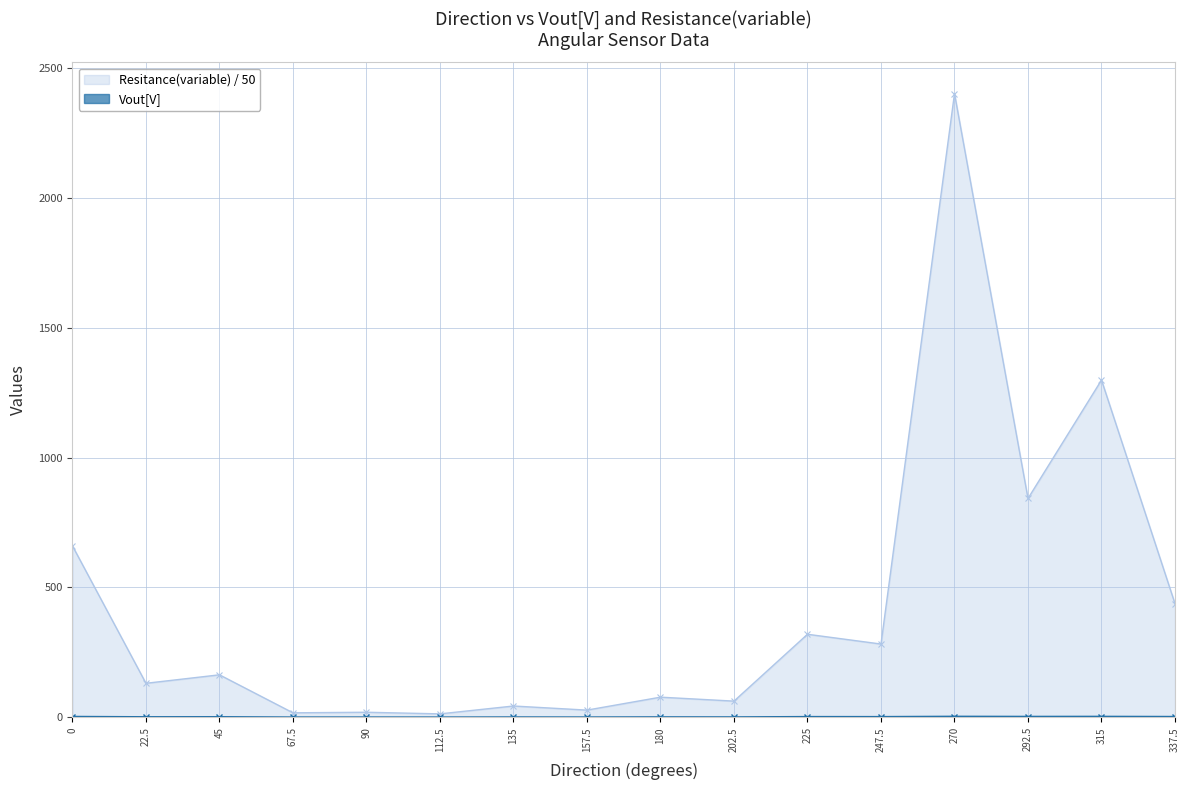

Between 45 and 180, which series saw the biggest shift?

Resitance(variable) / 50